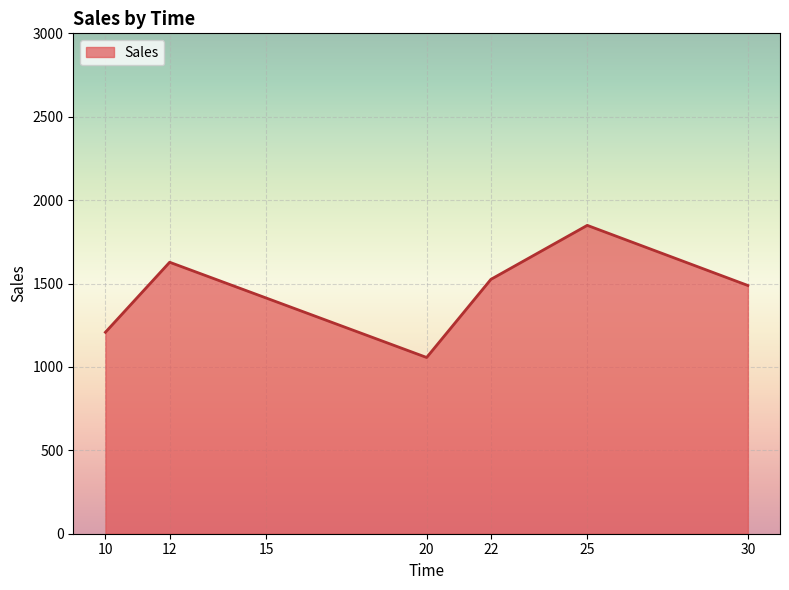

Rank the categories by value from lowest to highest.

20, 10, 15, 30, 22, 12, 25